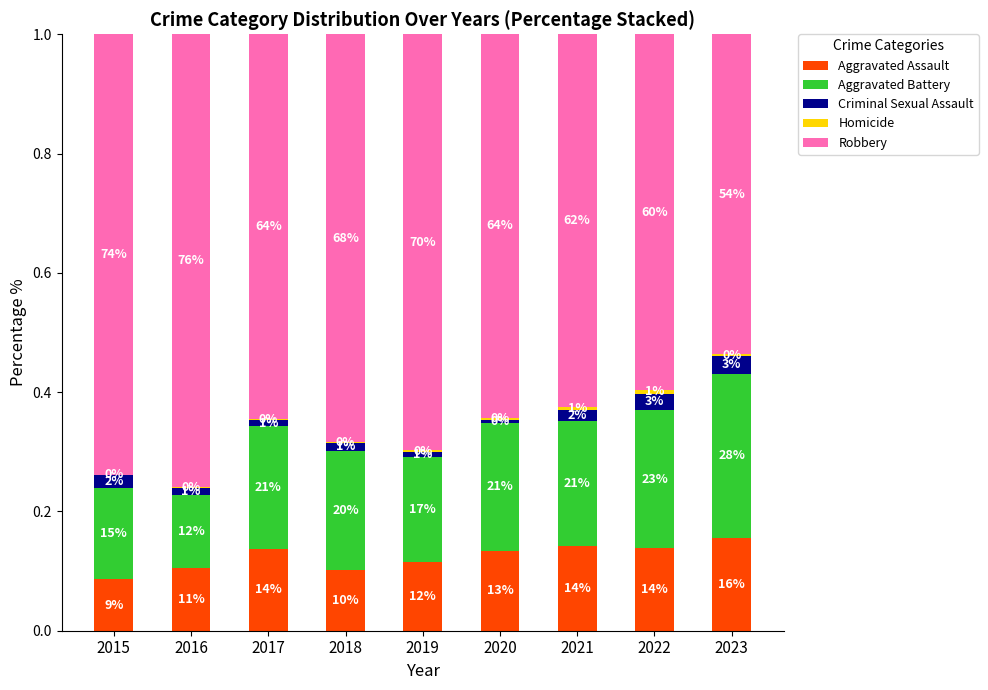

What is the total value across all series at 2017?

1.0